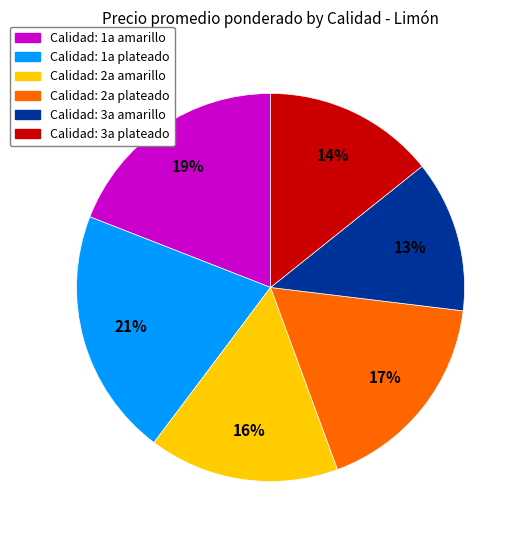

Is there a majority slice in this chart?

No